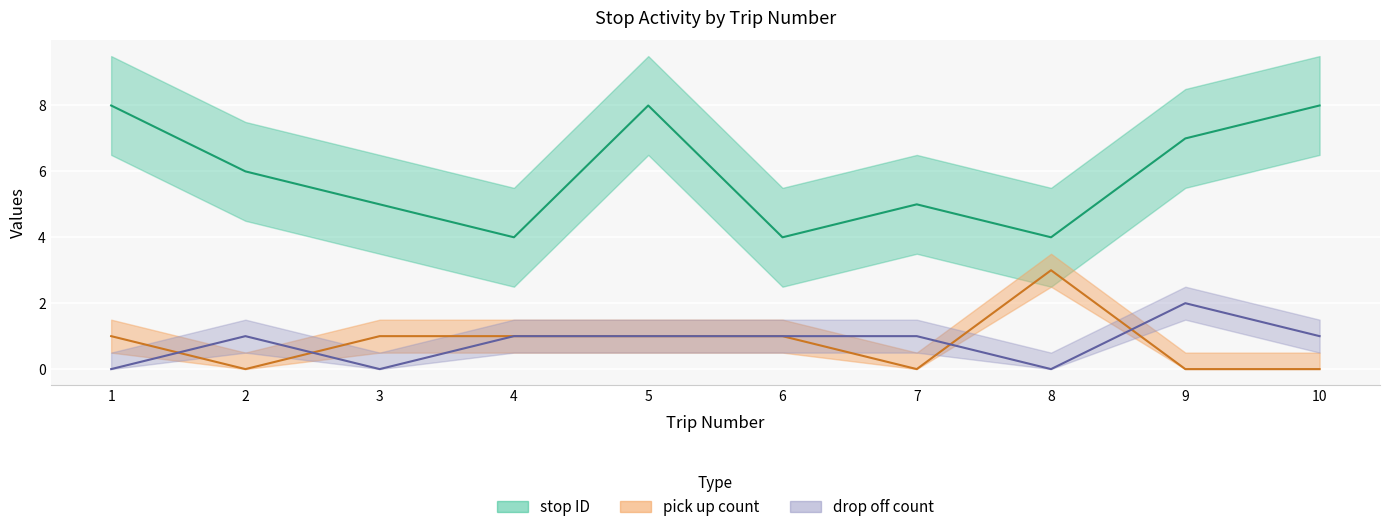

In pick up count, how many points are higher than both neighbors (excluding endpoints)?

1